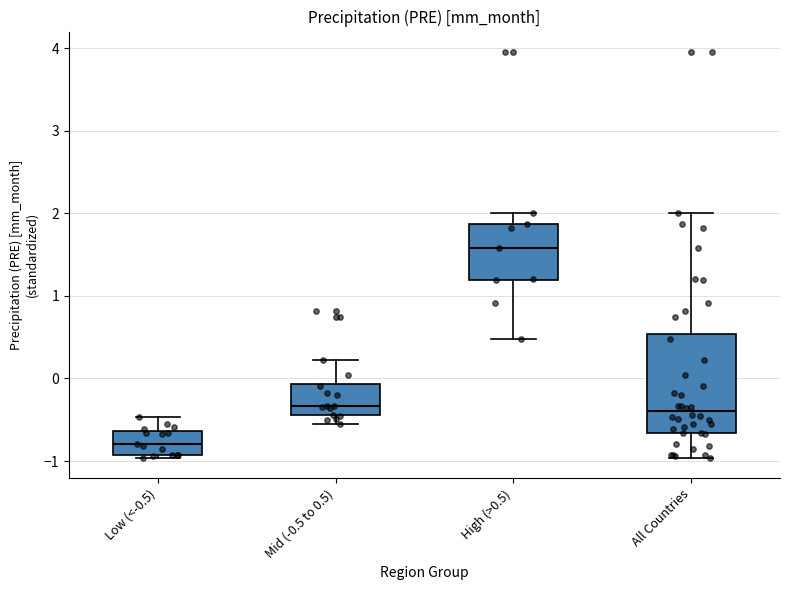

Where does the upper whisker of the box for High (>0.5) end on the y-axis? The values are not printed on the chart, so give them approximately, as read against the axis.

2.0